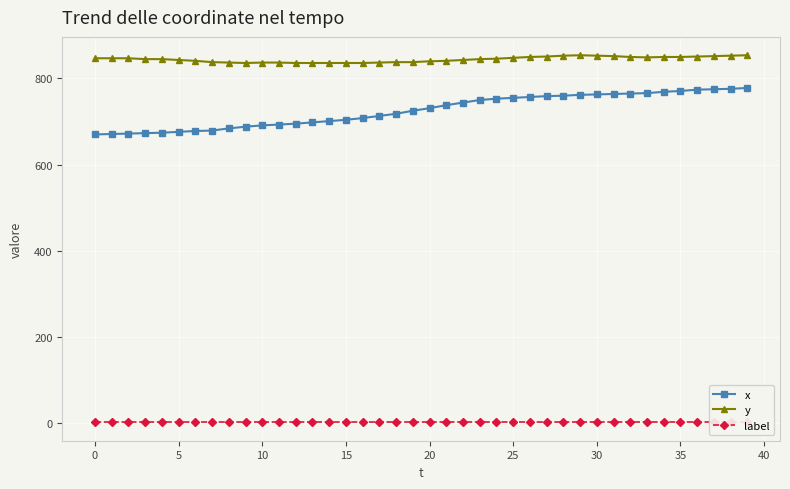

The value of x at 30 is 361. True or false?

False